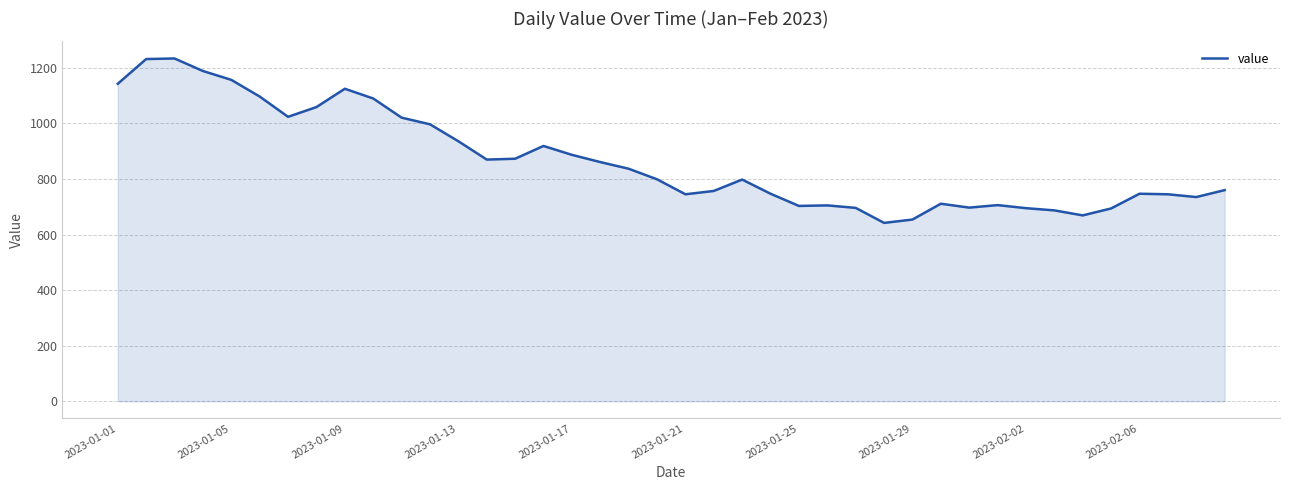

What is the minimum value shown in the chart?

642